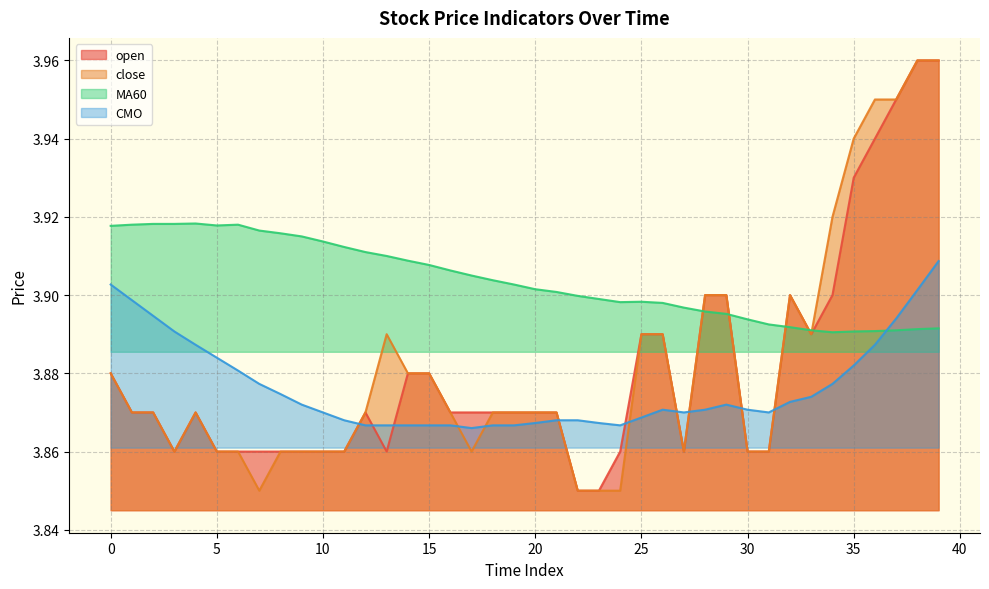

At 26, list the series in order from smallest to largest.

CMO, open, close, MA60